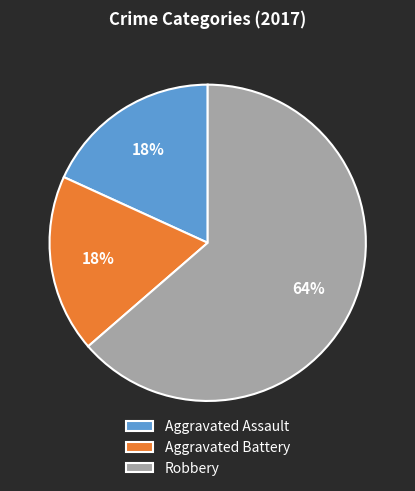

Which slice represents more than half of the pie?

Robbery